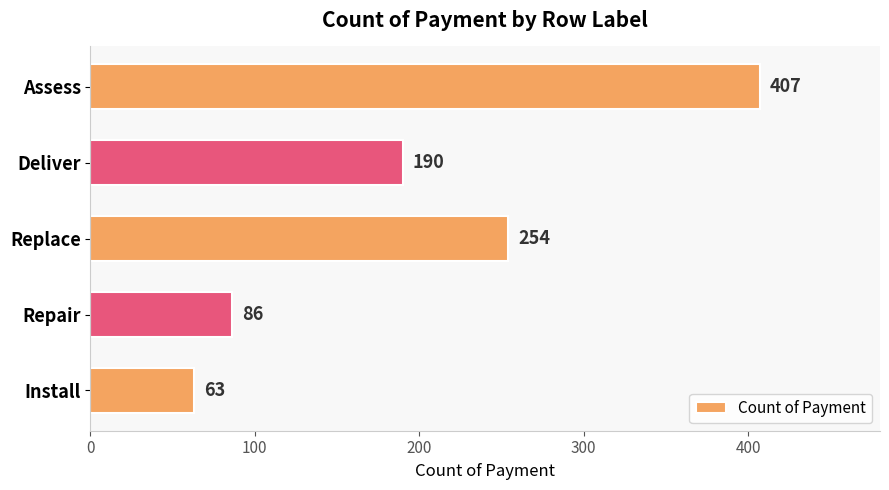

What is the ratio of the value at Install to the value at Repair?

0.7